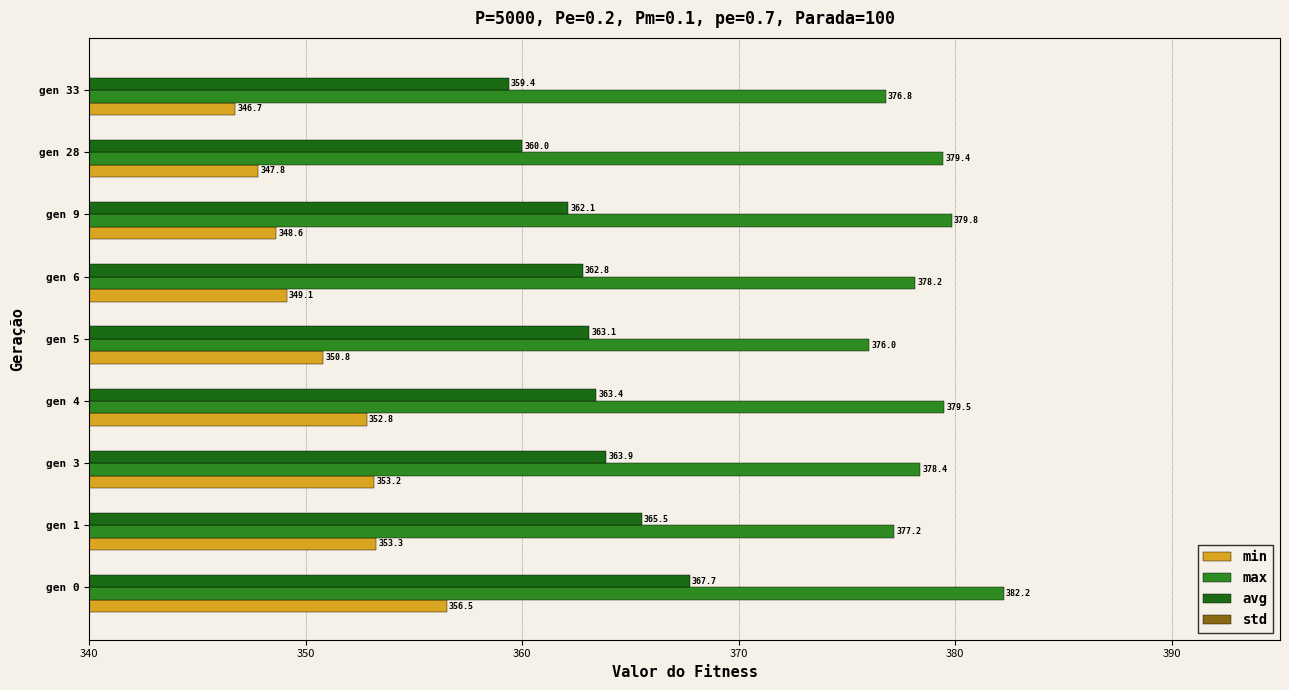

What is the difference between the second highest and second lowest values in the min series?

5.4